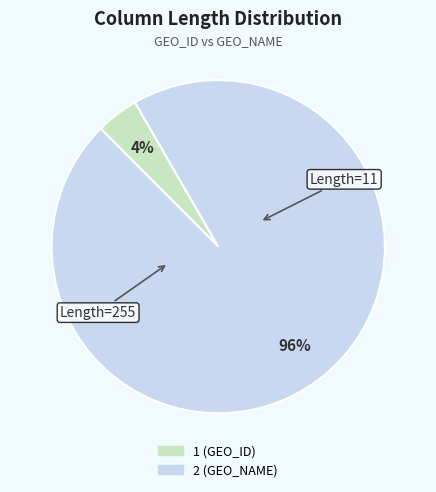

To the nearest percent, what is the difference between the largest and smallest slice percentages?

92%